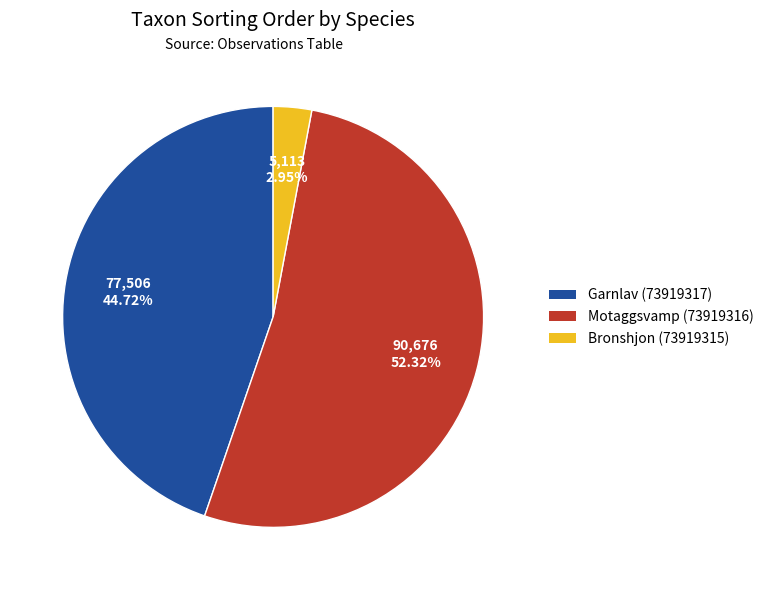

What percentage do Garnlav (73919317) and Motaggsvamp (73919316) together represent?

97.0%